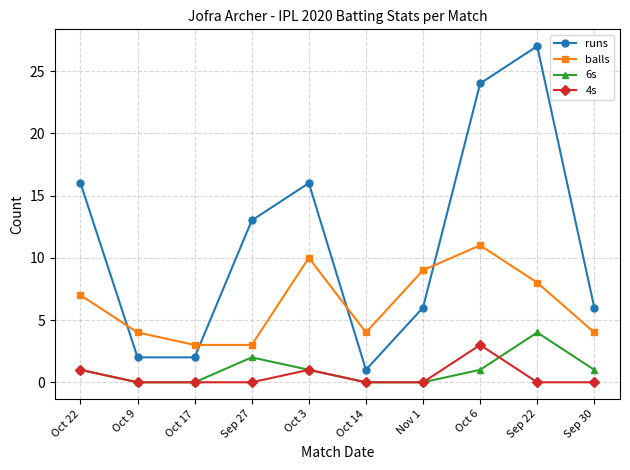

At which label does balls reach its peak?

Oct 6